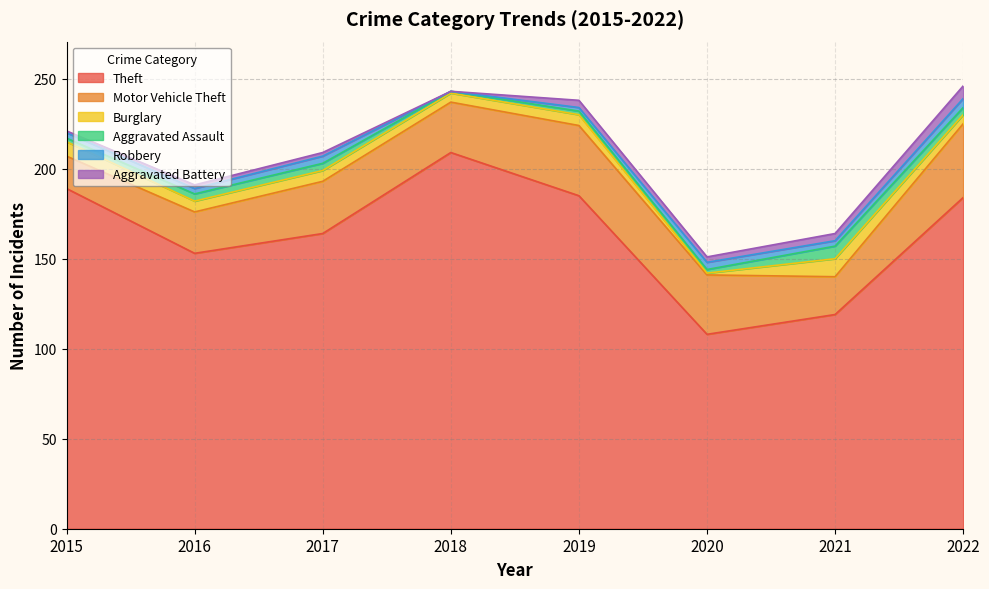

At how many categories does at least one series exceed 168?

4